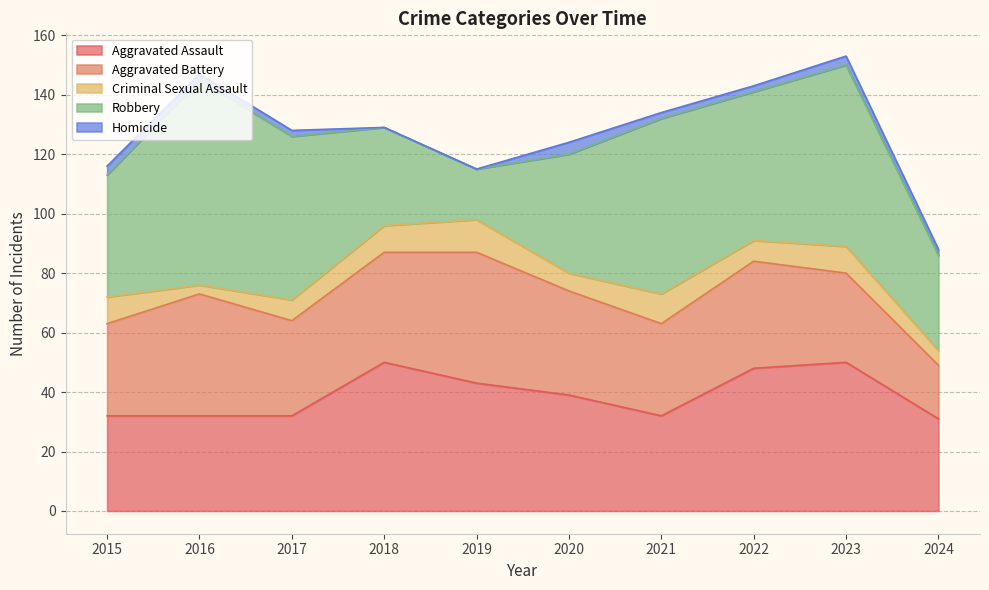

What is the sum of all Robbery values?

457